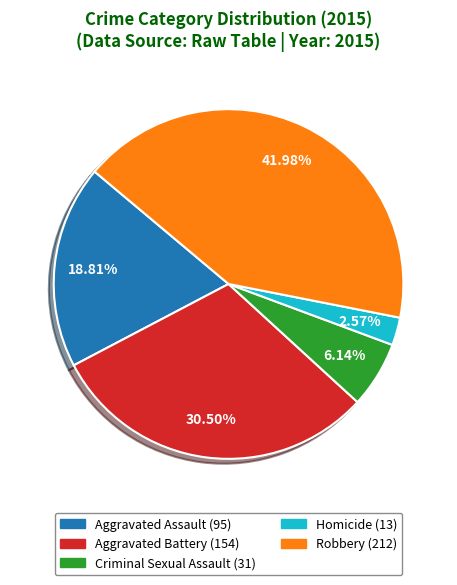

Count the number of slices in the pie.

5